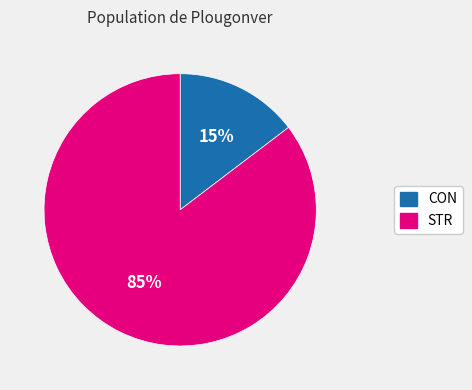

To the nearest percent, what percentage of the pie is CON?

15%